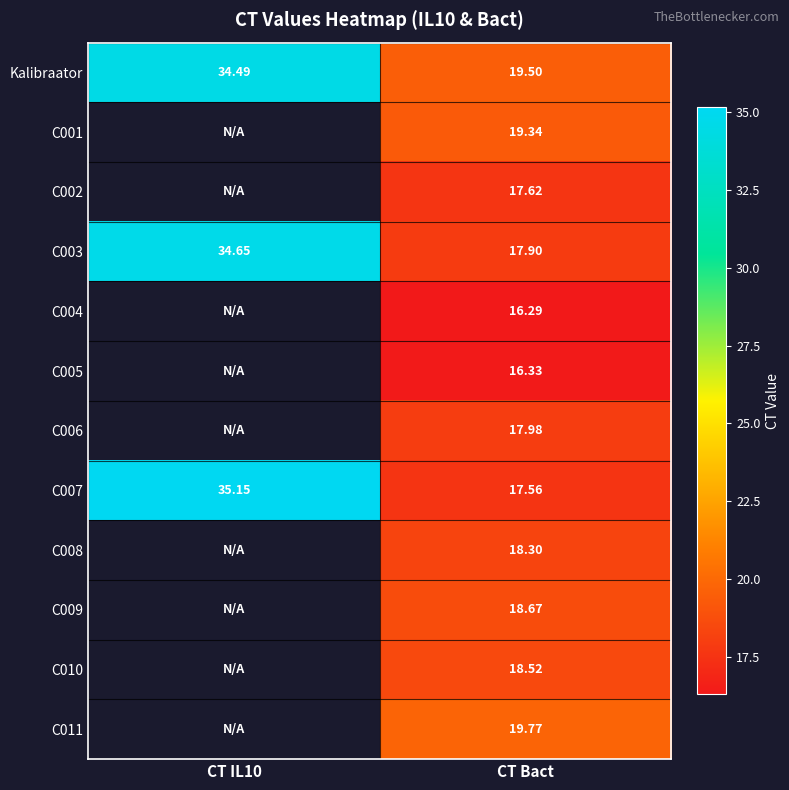

Which has a higher value, CT Bact or CT IL10?

CT IL10